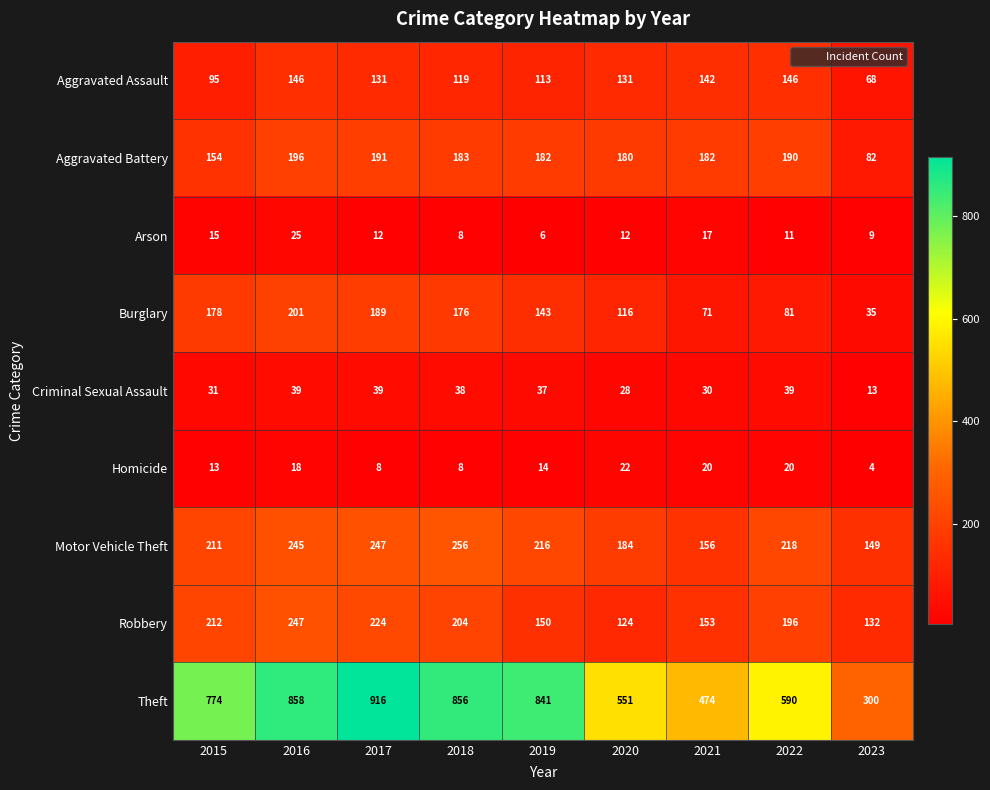

Rank the series by their maximum value, from highest to lowest.

Theft, Motor Vehicle Theft, Robbery, Burglary, Aggravated Battery, Aggravated Assault, Criminal Sexual Assault, Arson, Homicide